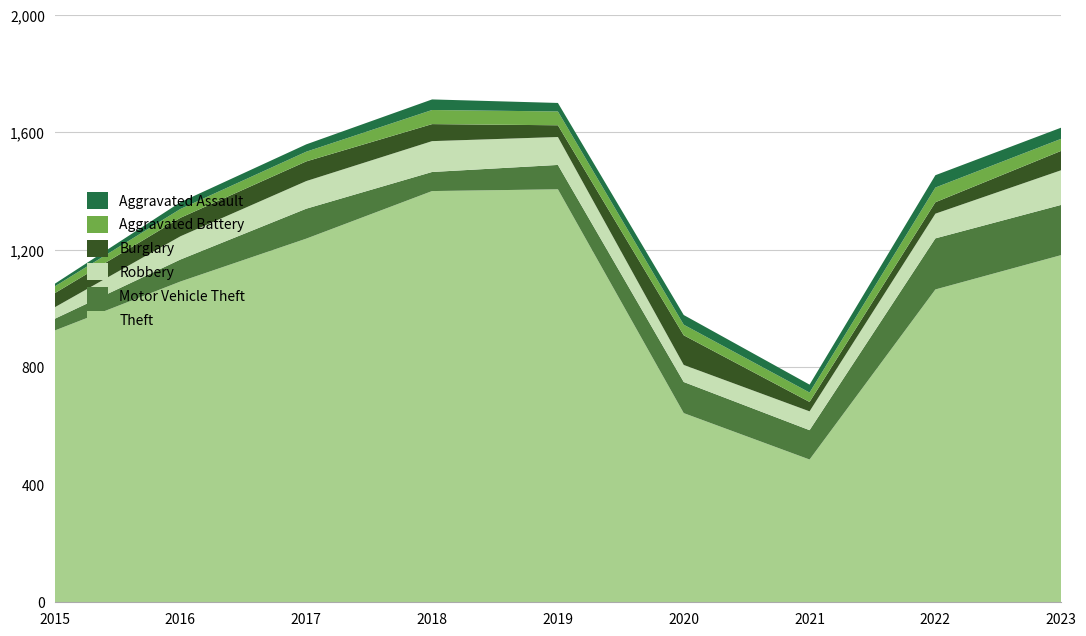

Reading left to right, what are all the values shown in this chart?

Theft: 2015=925	2016=1092	2017=1238	2018=1400	2019=1406	2020=644	2021=486	2022=1065	2023=1182
Motor Vehicle Theft: 2015=40	2016=75	2017=102	2018=65	2019=83	2020=106	2021=100	2022=174	2023=171
Robbery: 2015=39	2016=79	2017=94	2018=105	2019=95	2020=58	2021=64	2022=84	2023=118
Burglary: 2015=48	2016=63	2017=67	2018=58	2019=40	2020=101	2021=32	2022=39	2023=66
Aggravated Battery: 2015=23	2016=30	2017=33	2018=48	2019=47	2020=36	2021=32	2022=50	2023=41
Aggravated Assault: 2015=9	2016=23	2017=25	2018=36	2019=29	2020=33	2021=27	2022=42	2023=38